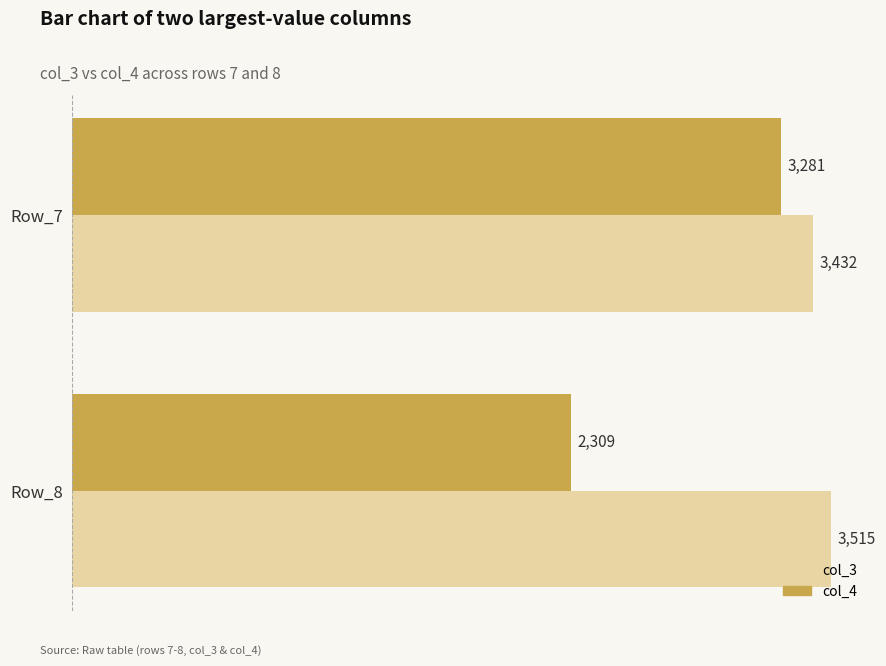

At which category is the sum across all series the highest?

Row_7